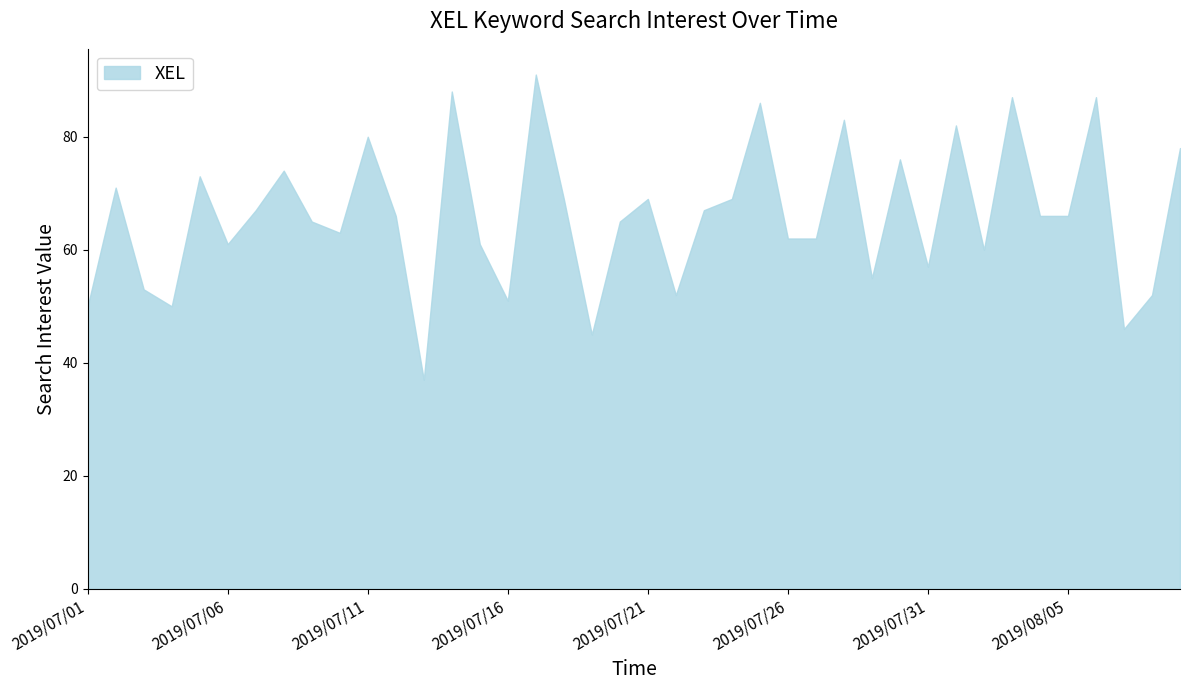

What is the difference between the maximum and minimum values?

54